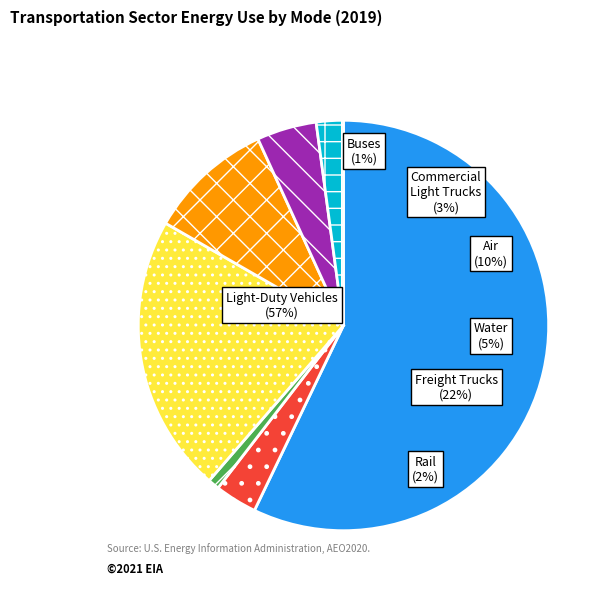

Is it true that Light-Duty Vehicles is 71% of the pie?

False